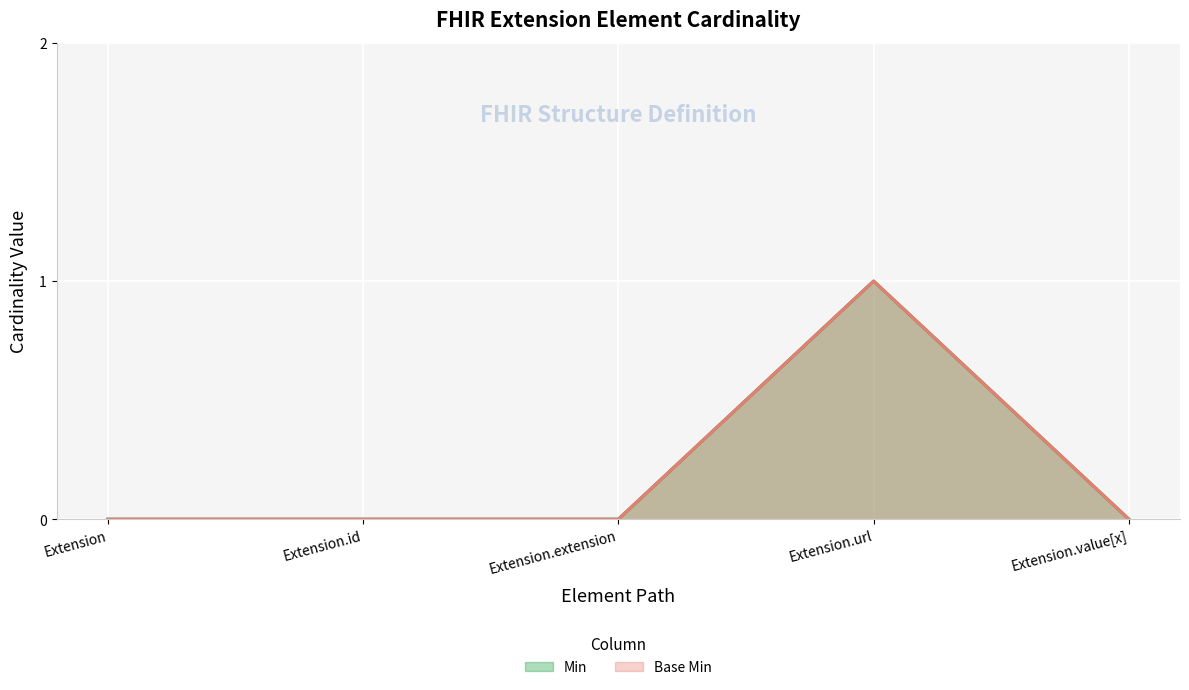

True or false: Base Min and Min intersect in this chart.

False